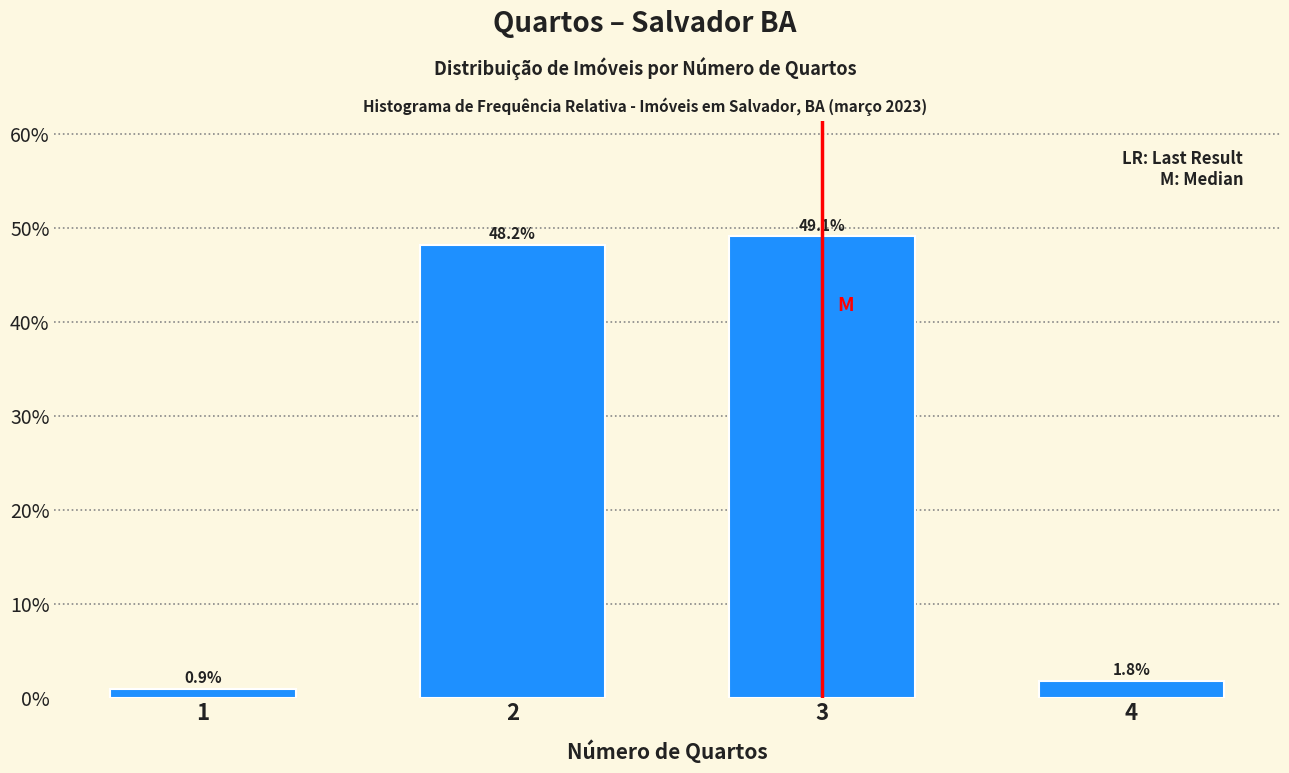

Reading left to right, list all the values displayed in this chart.

1=0.9	2=48.2	3=49.1	4=1.8